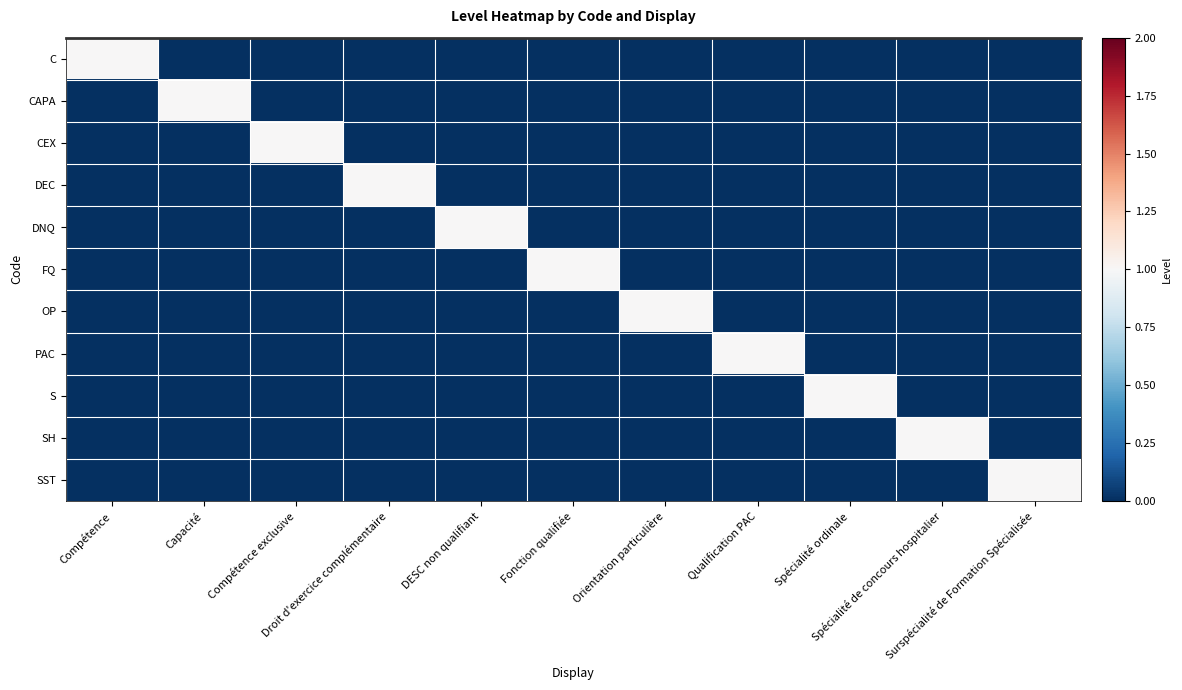

Reading left to right, list all the values displayed in this chart.

C: Compétence=1	Capacité=0	Compétence exclusive=0	Droit d'exercice complémentaire=0	DESC non qualifiant=0	Fonction qualifiée=0	Orientation particulière=0	Qualification PAC=0	Spécialité ordinale=0	Spécialité de concours hospitalier=0	Surspécialité de Formation Spécialisée=0
CAPA: Compétence=0	Capacité=1	Compétence exclusive=0	Droit d'exercice complémentaire=0	DESC non qualifiant=0	Fonction qualifiée=0	Orientation particulière=0	Qualification PAC=0	Spécialité ordinale=0	Spécialité de concours hospitalier=0	Surspécialité de Formation Spécialisée=0
CEX: Compétence=0	Capacité=0	Compétence exclusive=1	Droit d'exercice complémentaire=0	DESC non qualifiant=0	Fonction qualifiée=0	Orientation particulière=0	Qualification PAC=0	Spécialité ordinale=0	Spécialité de concours hospitalier=0	Surspécialité de Formation Spécialisée=0
DEC: Compétence=0	Capacité=0	Compétence exclusive=0	Droit d'exercice complémentaire=1	DESC non qualifiant=0	Fonction qualifiée=0	Orientation particulière=0	Qualification PAC=0	Spécialité ordinale=0	Spécialité de concours hospitalier=0	Surspécialité de Formation Spécialisée=0
DNQ: Compétence=0	Capacité=0	Compétence exclusive=0	Droit d'exercice complémentaire=0	DESC non qualifiant=1	Fonction qualifiée=0	Orientation particulière=0	Qualification PAC=0	Spécialité ordinale=0	Spécialité de concours hospitalier=0	Surspécialité de Formation Spécialisée=0
FQ: Compétence=0	Capacité=0	Compétence exclusive=0	Droit d'exercice complémentaire=0	DESC non qualifiant=0	Fonction qualifiée=1	Orientation particulière=0	Qualification PAC=0	Spécialité ordinale=0	Spécialité de concours hospitalier=0	Surspécialité de Formation Spécialisée=0
OP: Compétence=0	Capacité=0	Compétence exclusive=0	Droit d'exercice complémentaire=0	DESC non qualifiant=0	Fonction qualifiée=0	Orientation particulière=1	Qualification PAC=0	Spécialité ordinale=0	Spécialité de concours hospitalier=0	Surspécialité de Formation Spécialisée=0
PAC: Compétence=0	Capacité=0	Compétence exclusive=0	Droit d'exercice complémentaire=0	DESC non qualifiant=0	Fonction qualifiée=0	Orientation particulière=0	Qualification PAC=1	Spécialité ordinale=0	Spécialité de concours hospitalier=0	Surspécialité de Formation Spécialisée=0
S: Compétence=0	Capacité=0	Compétence exclusive=0	Droit d'exercice complémentaire=0	DESC non qualifiant=0	Fonction qualifiée=0	Orientation particulière=0	Qualification PAC=0	Spécialité ordinale=1	Spécialité de concours hospitalier=0	Surspécialité de Formation Spécialisée=0
SH: Compétence=0	Capacité=0	Compétence exclusive=0	Droit d'exercice complémentaire=0	DESC non qualifiant=0	Fonction qualifiée=0	Orientation particulière=0	Qualification PAC=0	Spécialité ordinale=0	Spécialité de concours hospitalier=1	Surspécialité de Formation Spécialisée=0
SST: Compétence=0	Capacité=0	Compétence exclusive=0	Droit d'exercice complémentaire=0	DESC non qualifiant=0	Fonction qualifiée=0	Orientation particulière=0	Qualification PAC=0	Spécialité ordinale=0	Spécialité de concours hospitalier=0	Surspécialité de Formation Spécialisée=1